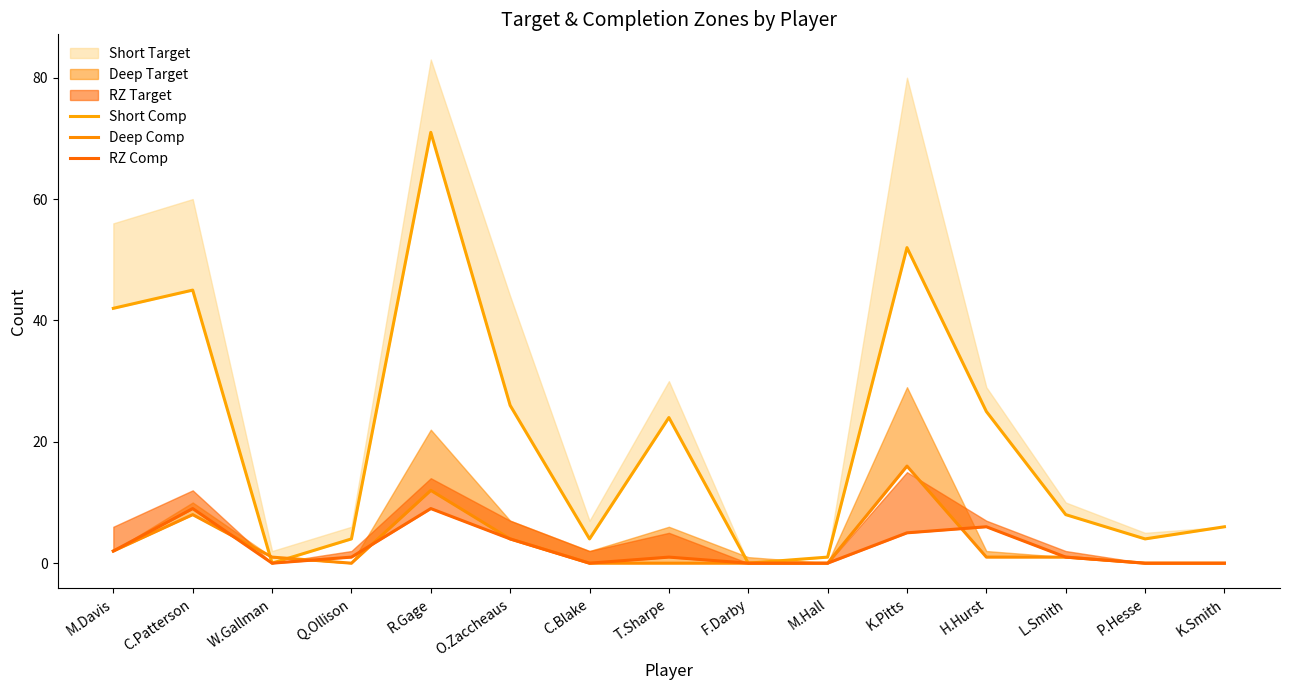

Does the chart have visible grid lines?

No